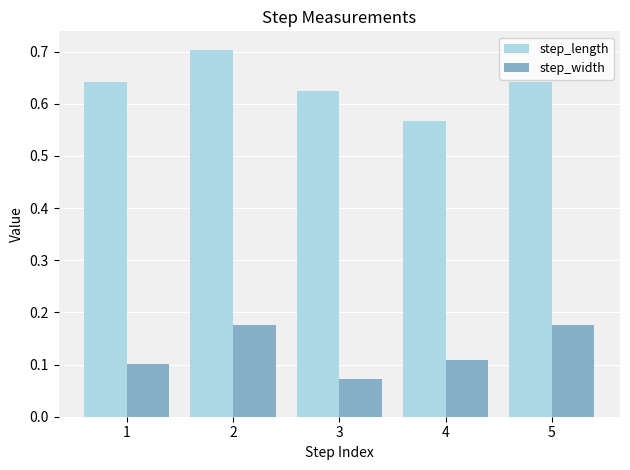

Which label corresponds to the largest value in the chart?

2